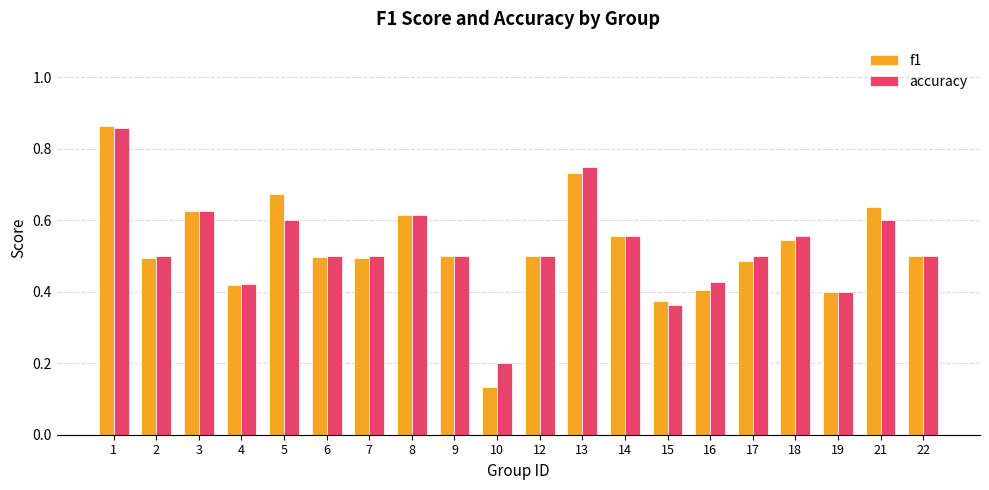

At how many categories does at least one series exceed 0?

20